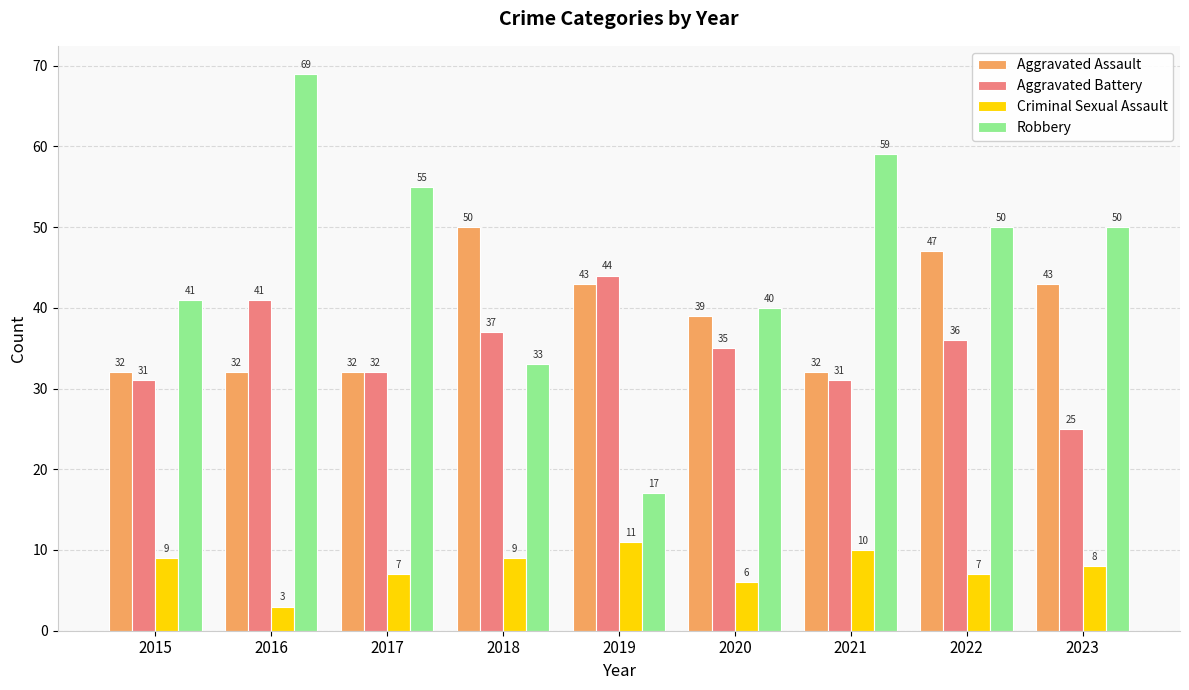

What is the average value of the Aggravated Battery series?

35